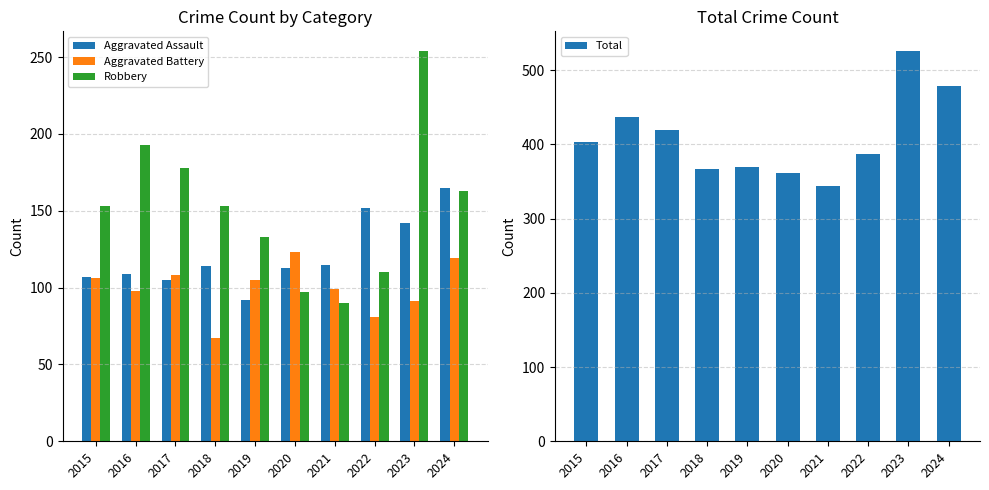

Rank the categories by Robbery value from highest to lowest.

2023, 2016, 2017, 2024, 2015, 2018, 2019, 2022, 2020, 2021